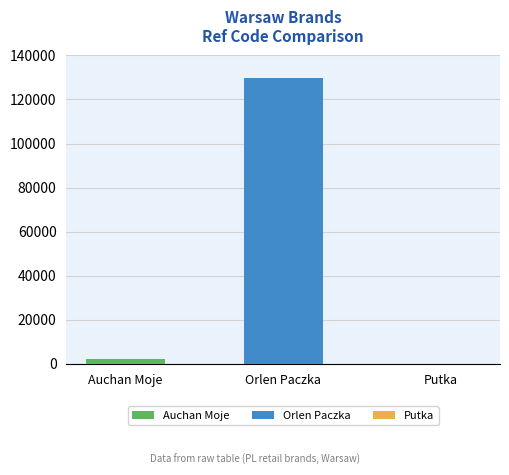

What is the change in value from Auchan Moje to Orlen Paczka?

+127633